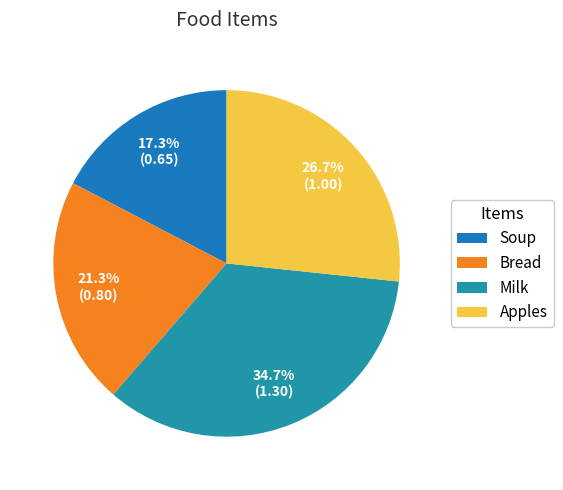

To the nearest percent, what portion does Milk represent?

35%